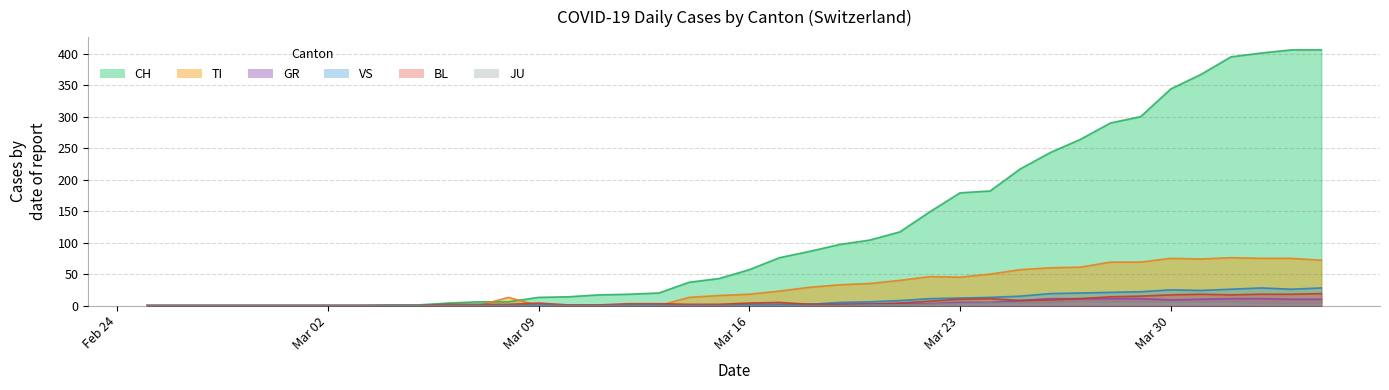

True or false: BL and CH cross at least once.

False